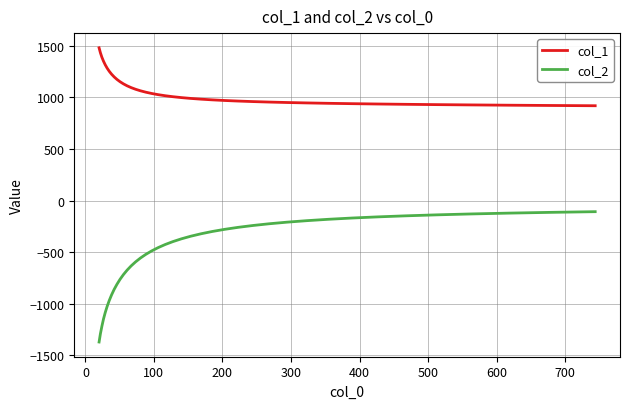

Rank the series by their maximum value, from lowest to highest.

col_2, col_1